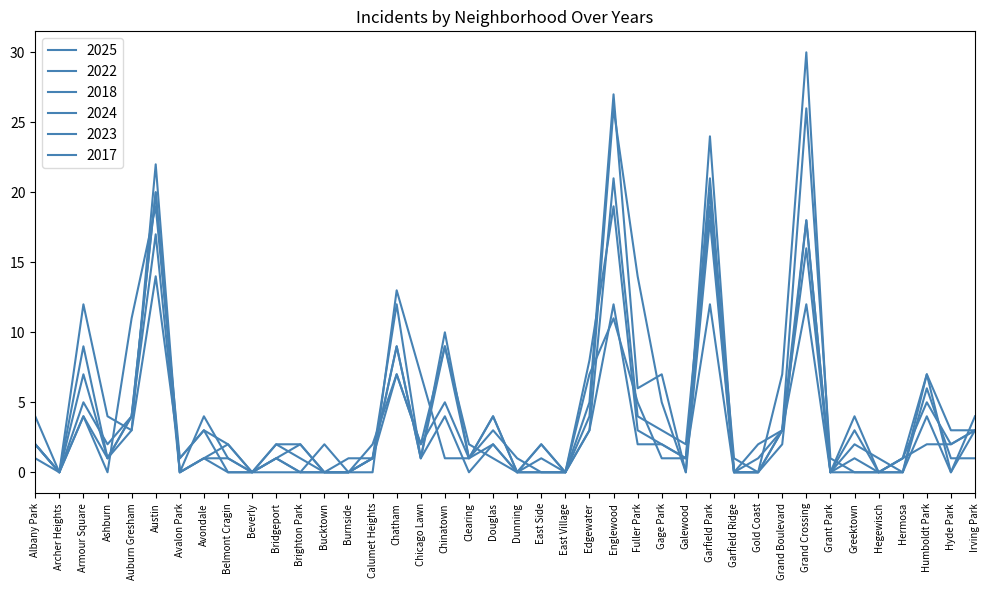

How many lines are shown in the chart?

6